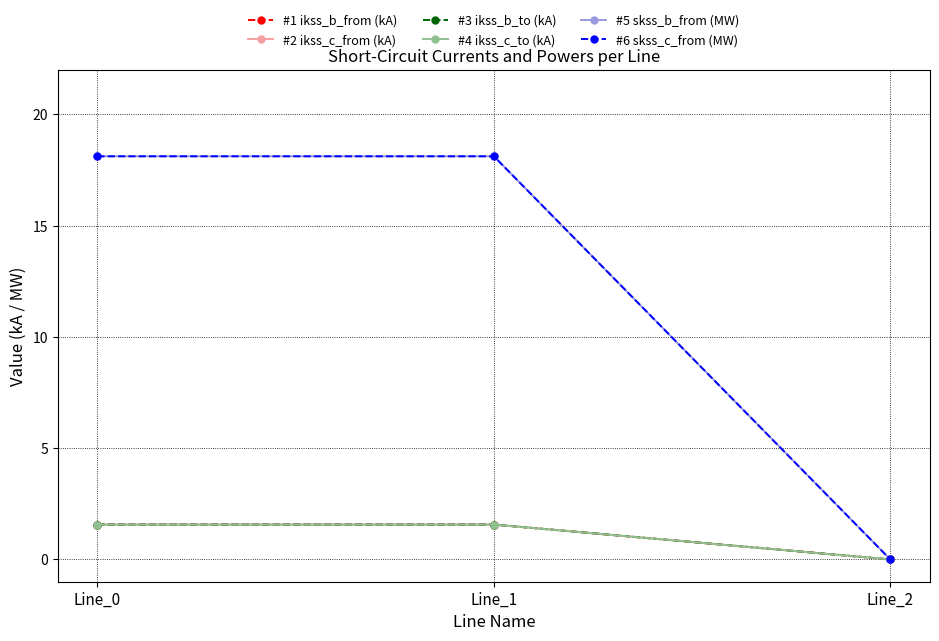

At which label is #3 ikss_b_to (kA) closest to 0?

Line_2